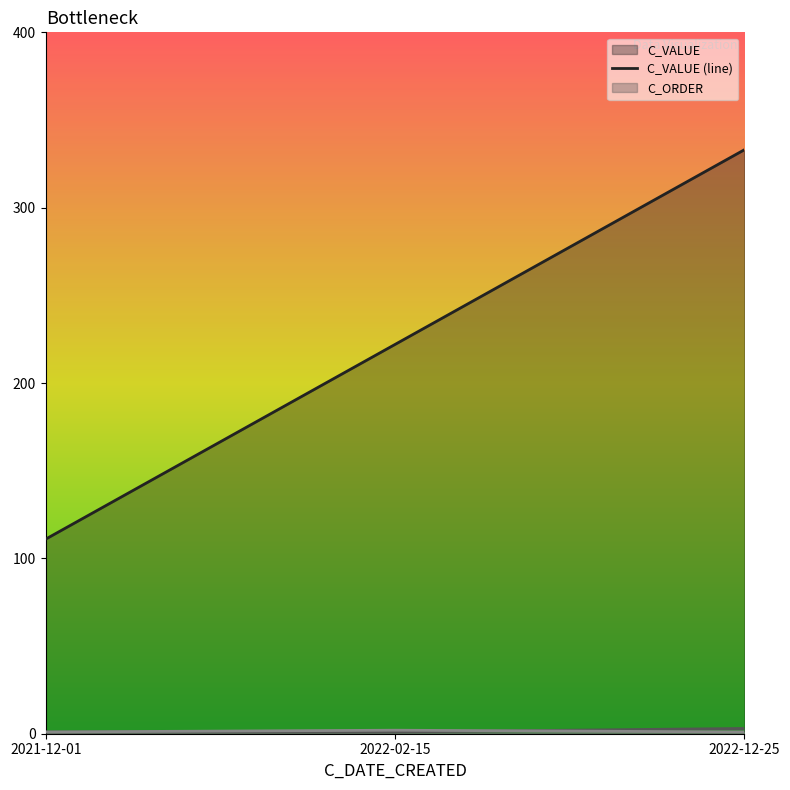

True or false: C_ORDER (line) has a value of 1 at 2021-12-01.

True